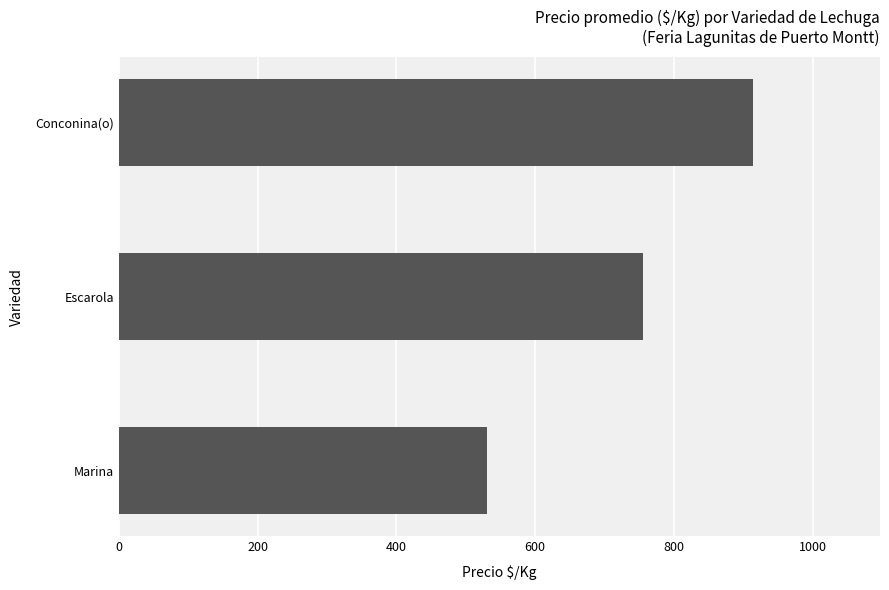

List the labels in order of value, largest first.

Conconina(o), Escarola, Marina